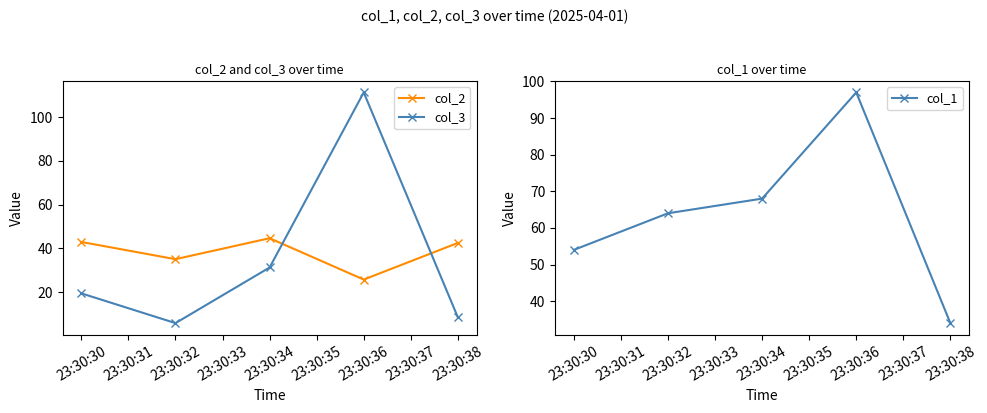

What is the sum of the col_3 values at 23:30:38 and 23:30:36?

119.8